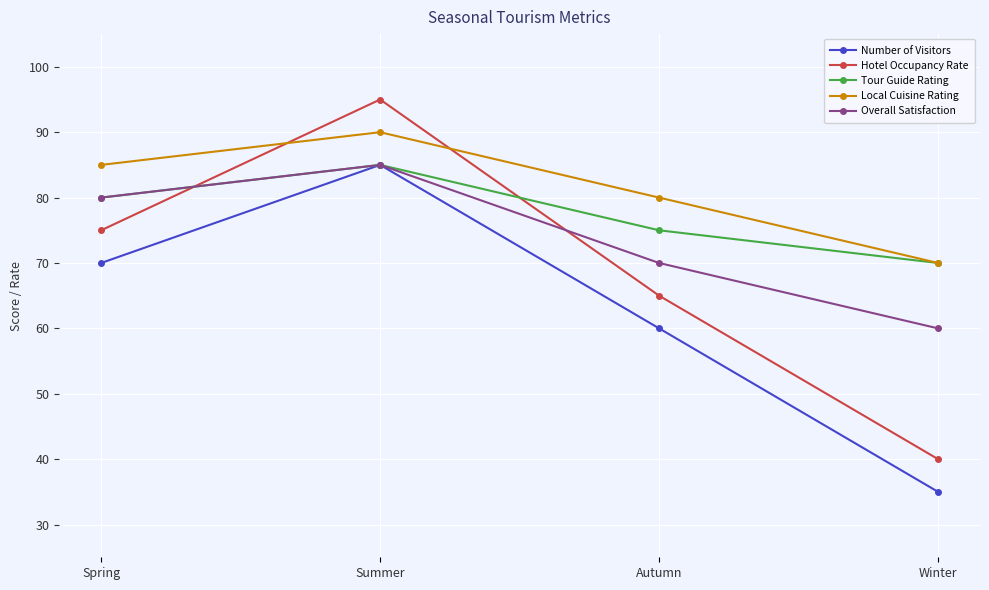

What is the label of the 3rd point from the right?

Summer